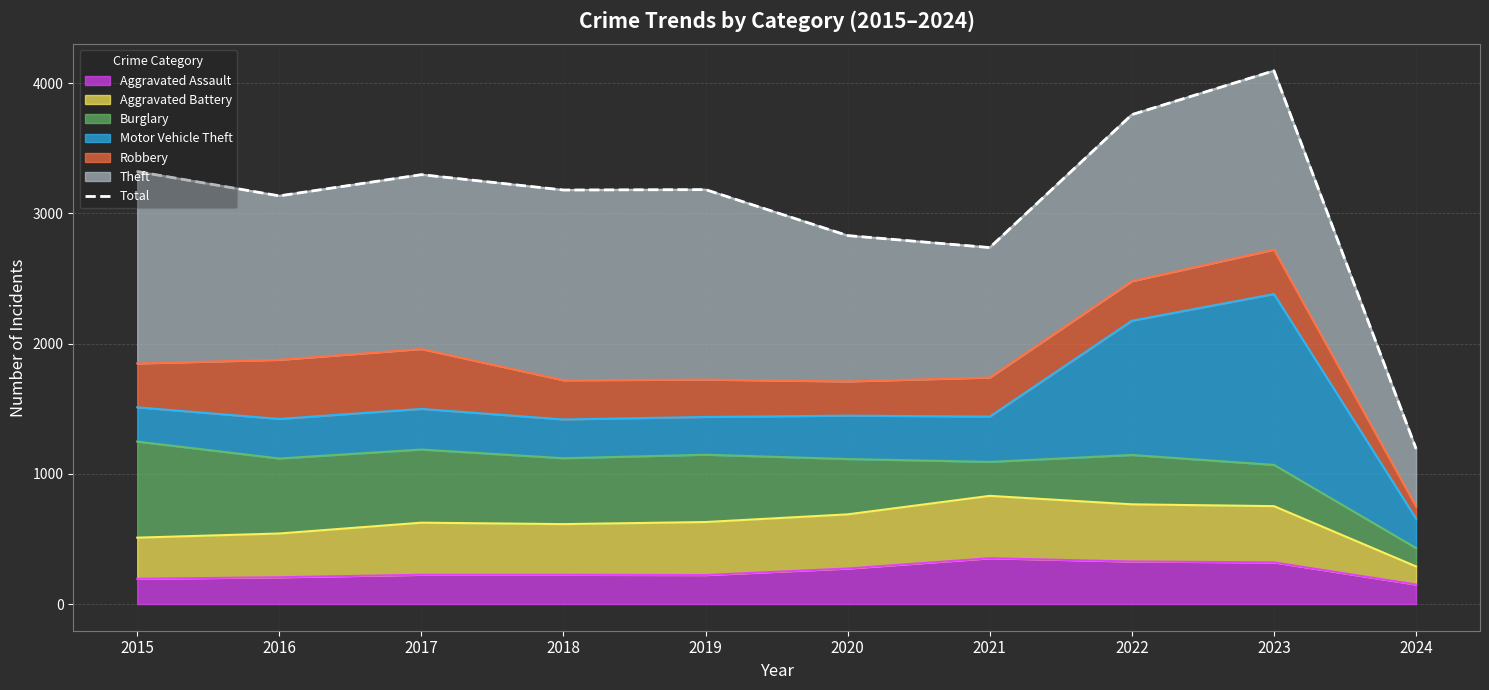

Which label corresponds to the smallest value in the chart?

2024